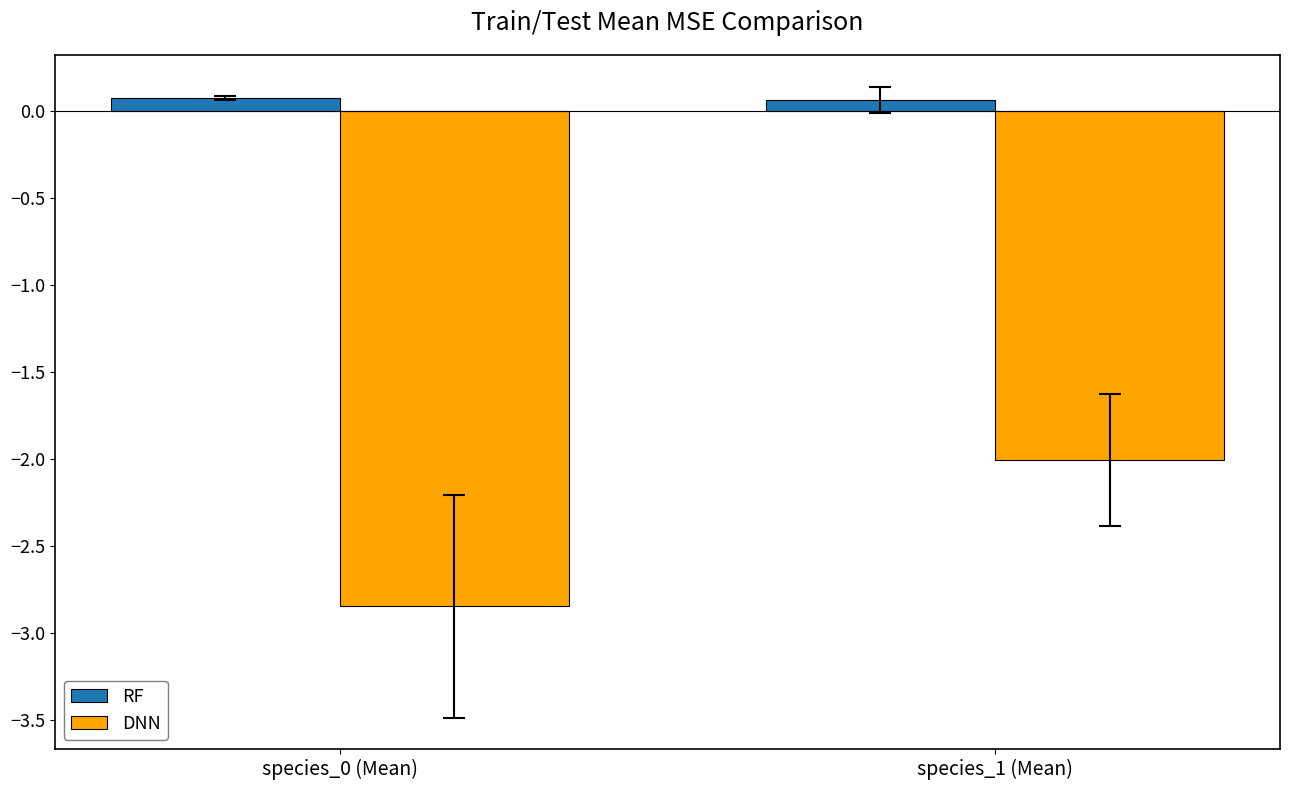

Does the chart contain stacked bars?

No